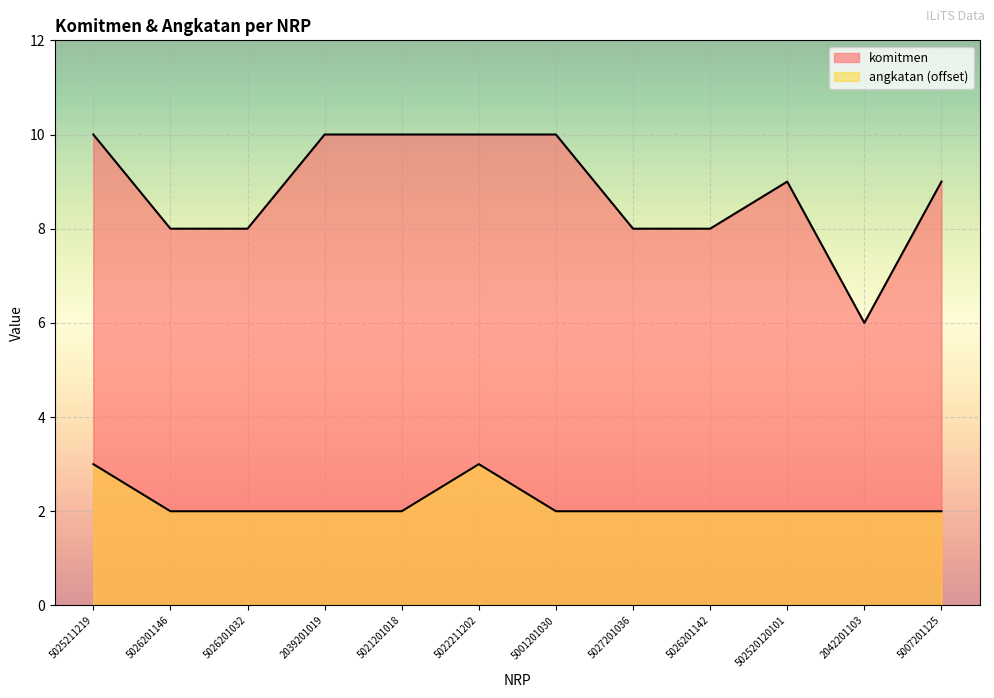

Reading left to right, what are all the values shown in this chart?

komitmen: 5025211219=10	5026201146=8	5026201032=8	2039201019=10	5021201018=10	5022211202=10	5001201030=10	5027201036=8	5026201142=8	502520120101=9	2042201103=6	5007201125=9
angkatan: 5025211219=3	5026201146=2	5026201032=2	2039201019=2	5021201018=2	5022211202=3	5001201030=2	5027201036=2	5026201142=2	502520120101=2	2042201103=2	5007201125=2